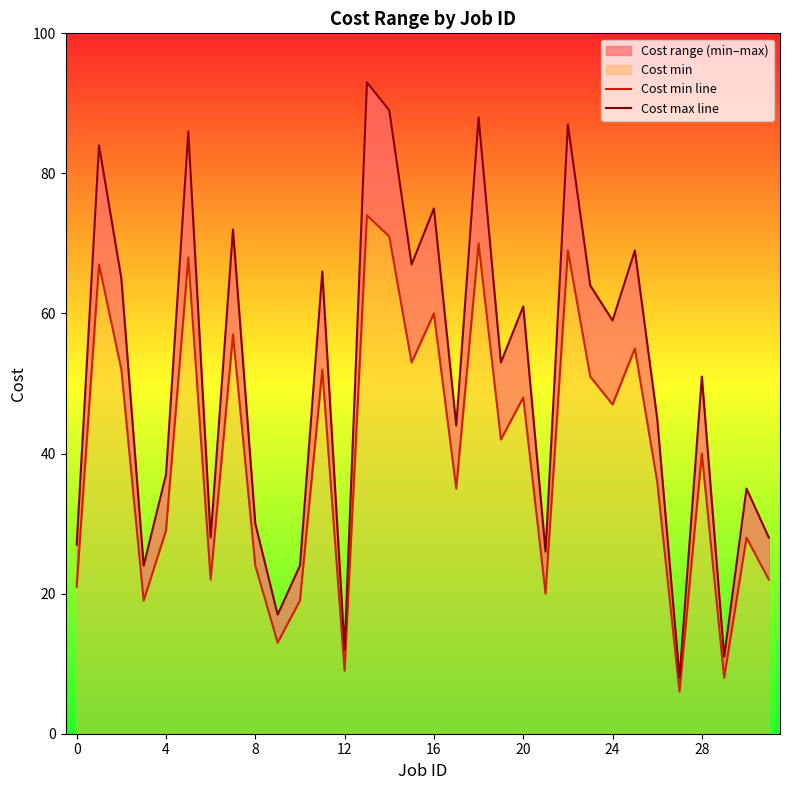

True or false: Cost max line and Cost min line intersect in this chart.

False